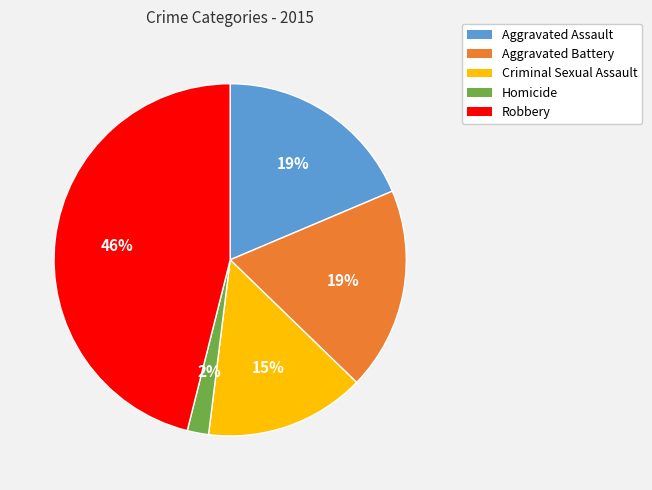

Do Aggravated Battery and Robbery together represent more than half of the pie?

Yes